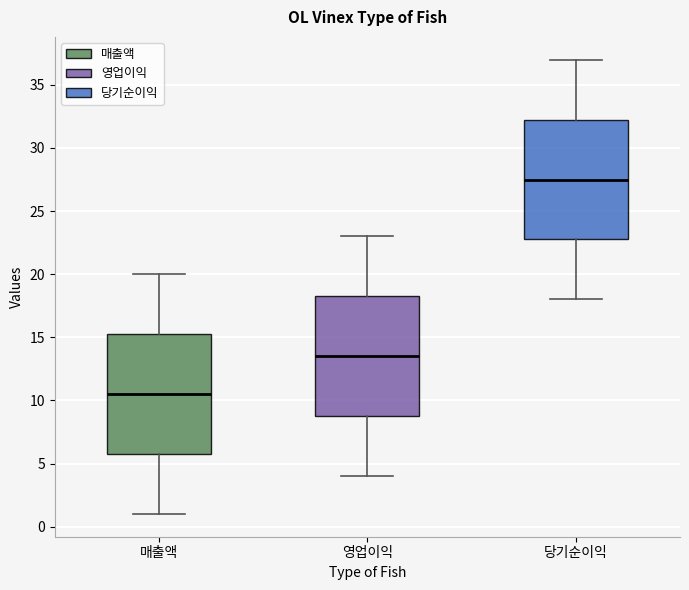

Reading left to right, transcribe this box plot: for each box, give where its median line is, the range the box spans, and where its two whiskers end, as read against the y-axis. The values are not printed on the chart, so give them approximately, as read against the axis.

매출액: median 10.5, box 6.0 to 15.5, whiskers 1.0 to 20.0
영업이익: median 13.5, box 9.0 to 18.5, whiskers 4.0 to 23.0
당기순이익: median 27.5, box 23.0 to 32.5, whiskers 18.0 to 37.0